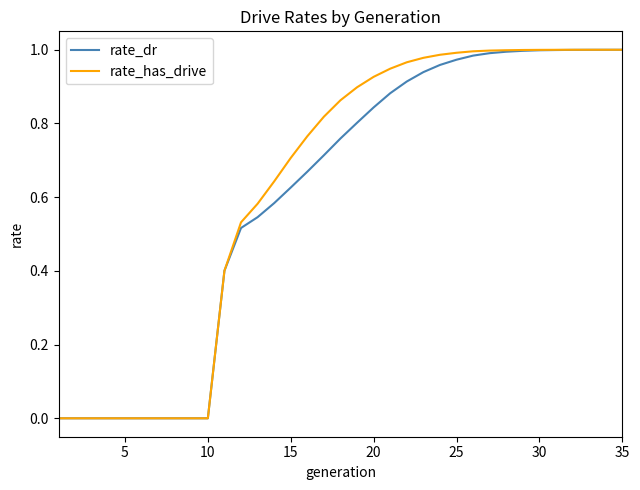

Which series has the widest spread of values?

rate_has_drive